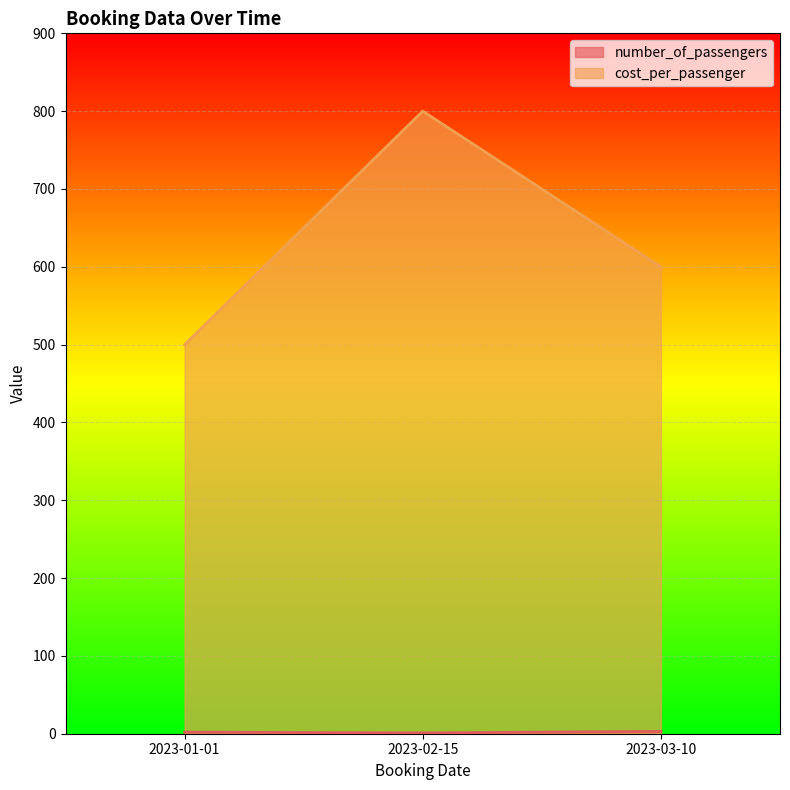

Which series has the largest total across all categories?

cost_per_passenger